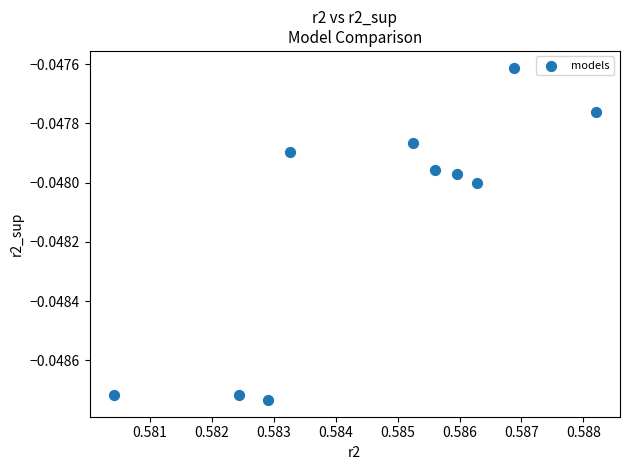

How many data points are displayed?

10